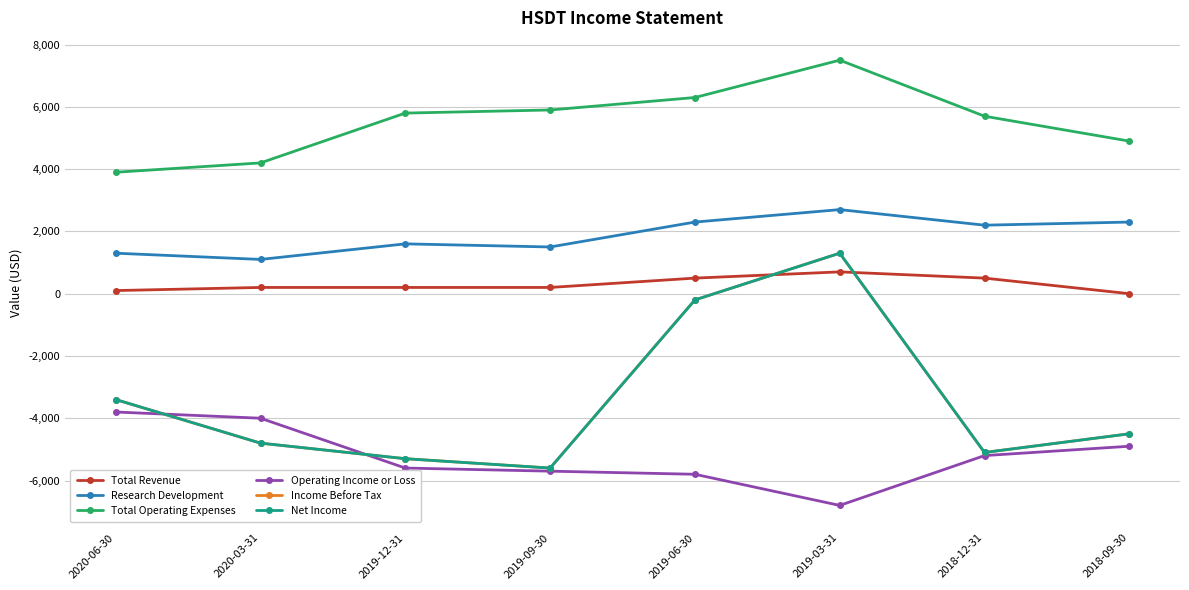

What position from the right is 2019-09-30?

5